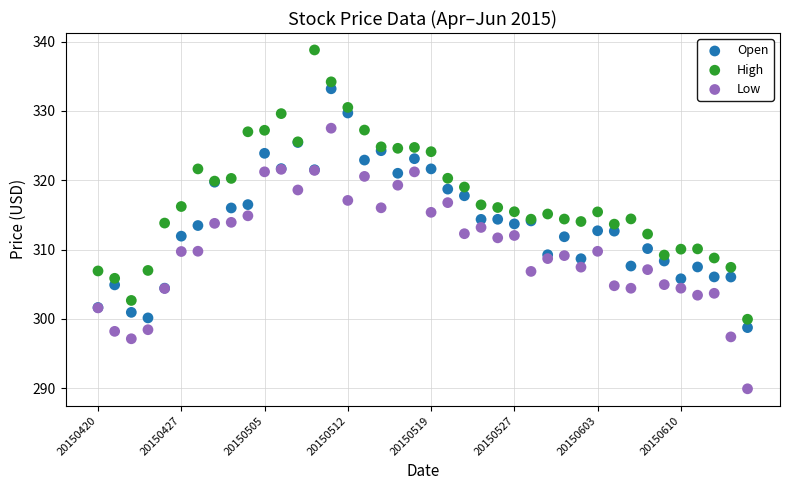

Which series contains the highest Y value?

High